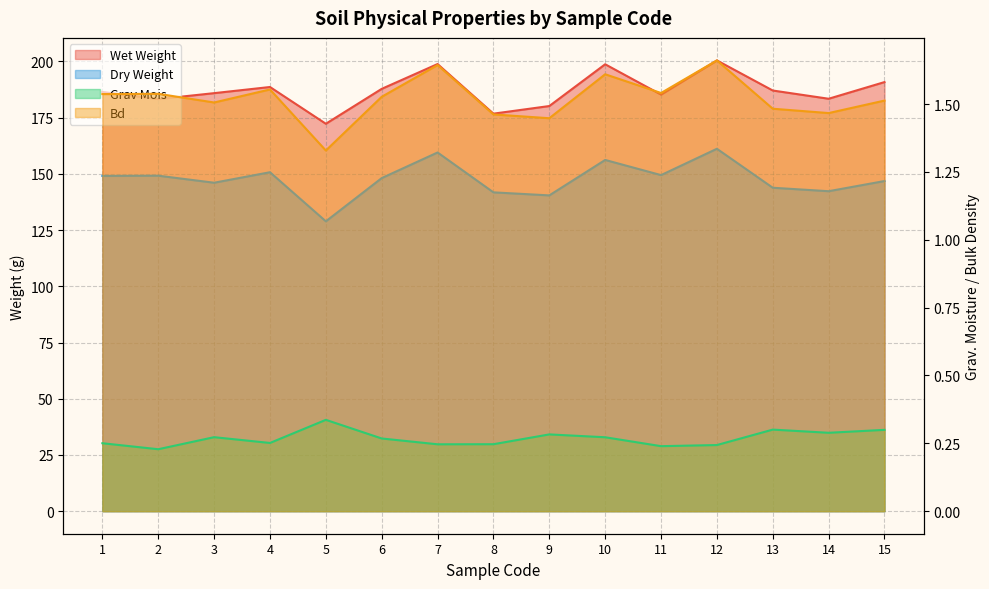

What is the difference between the maximum and minimum values in the dry_weight series?

32.3